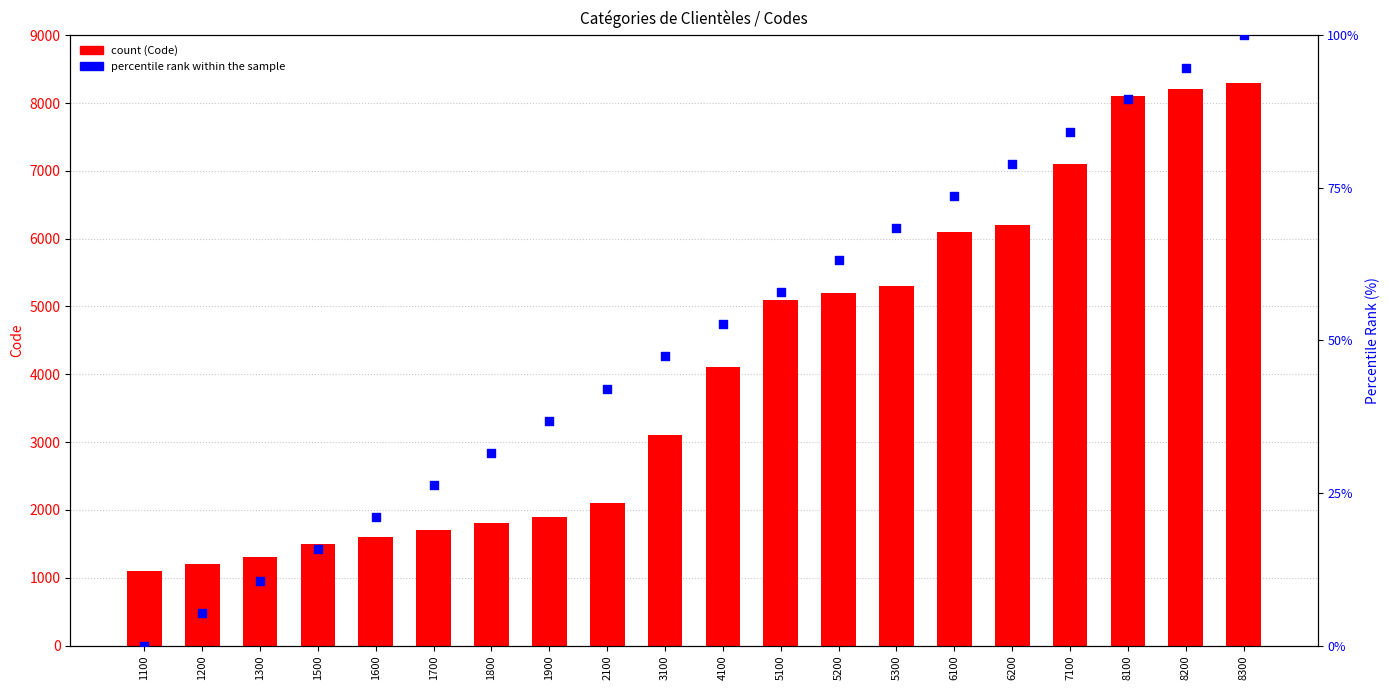

Is the value of count (Code) at 5100 greater than the value of percentile rank within the sample at 1100?

Yes